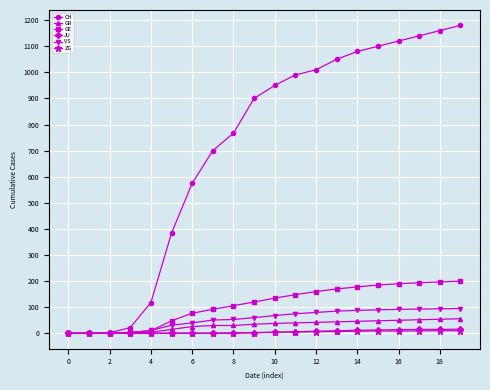

What are all the series names shown in the legend?

CH, GR, GE, JU, VS, ZG